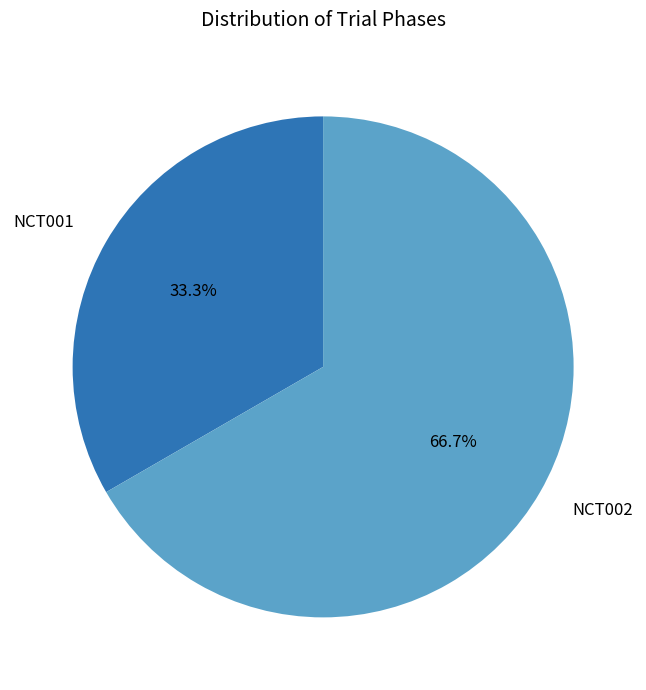

Rank the categories by value from highest to lowest.

NCT002, NCT001